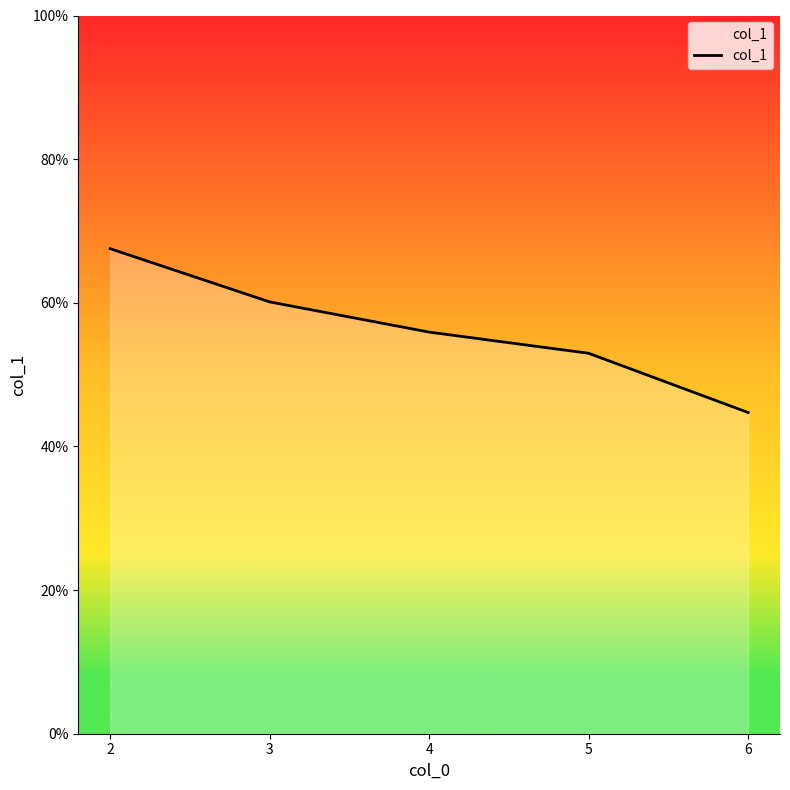

The chart shows a value of 55.9 at 4. True or false?

True